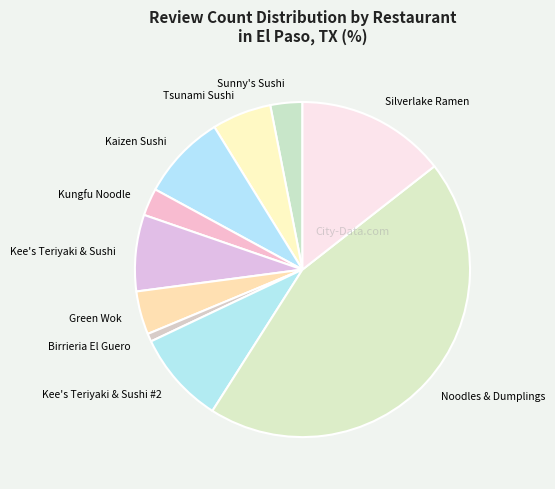

True or false: Kee's Teriyaki & Sushi accounts for 1% of the total.

False